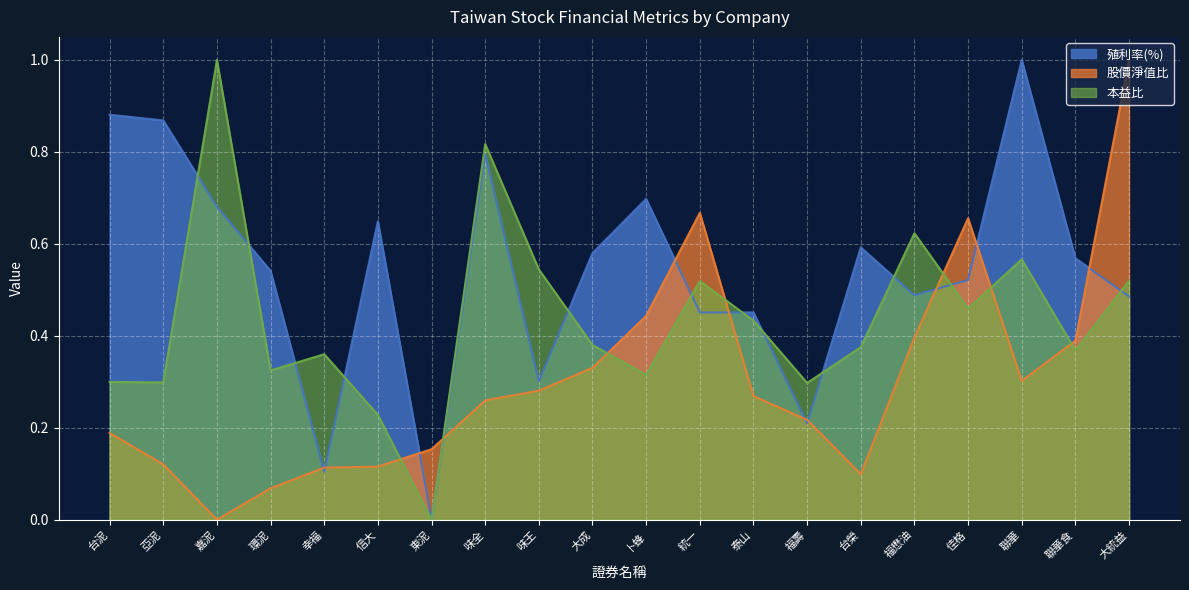

List the labels in order of 本益比 value, largest first.

嘉泥, 味全, 福懋油, 聯華, 味王, 大統益, 統一, 佳格, 泰山, 大成, 台榮, 聯華食, 幸福, 環泥, 卜蜂, 台泥, 亞泥, 福壽, 信大, 東泥